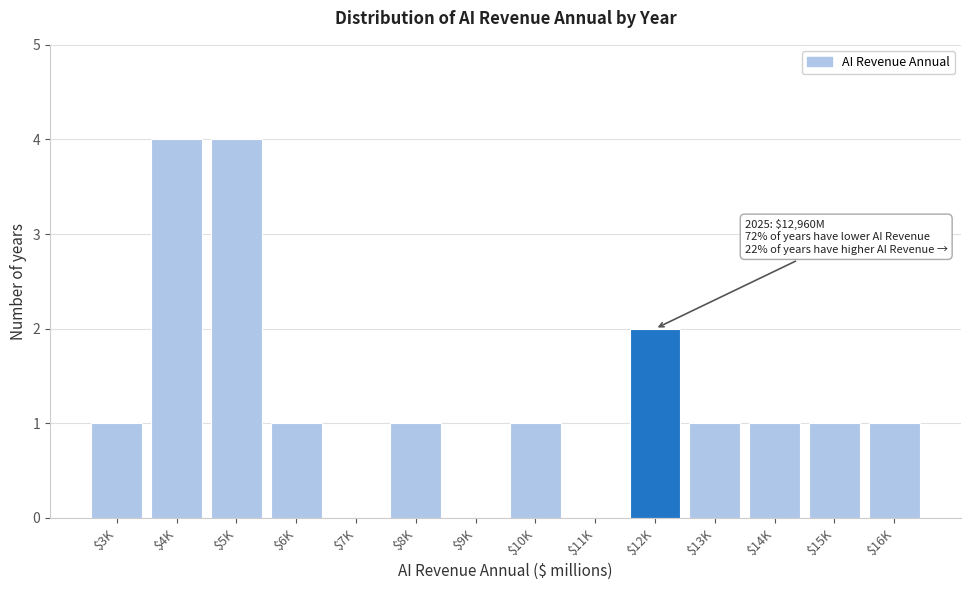

True or false: the data shows 1 at $4K.

False